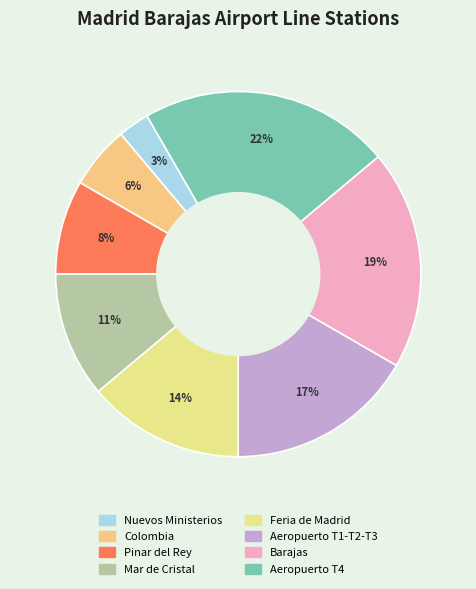

The Aeropuerto T4 slice represents 22% of the pie. True or false?

True